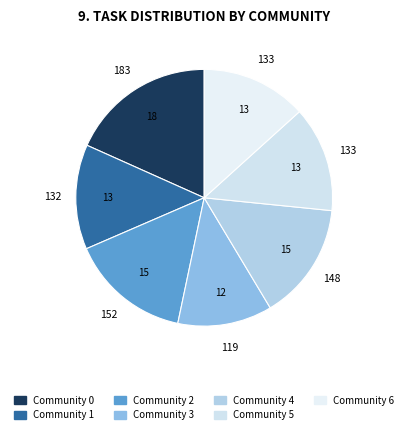

Is there a majority slice in this chart?

No